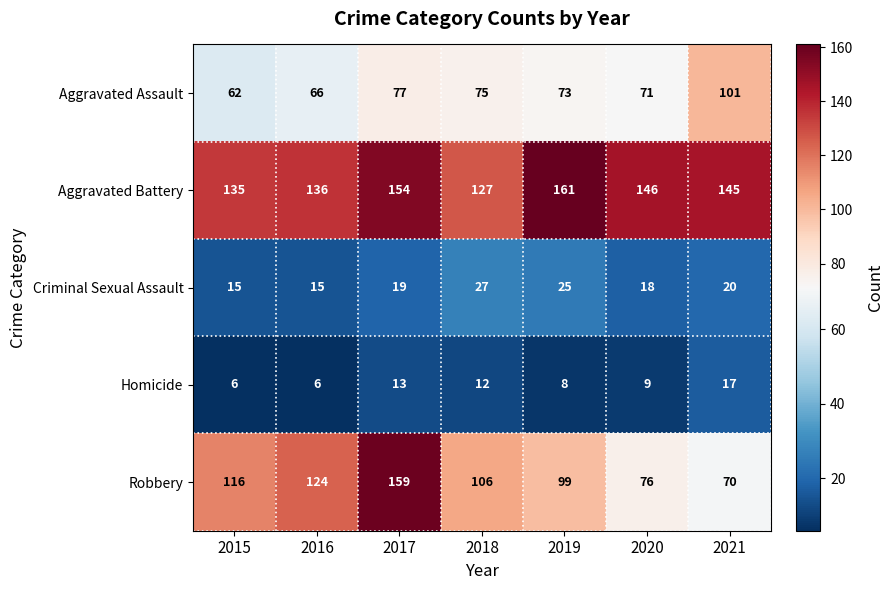

What value does the Aggravated Battery series have at 2015, to the nearest 5?

135